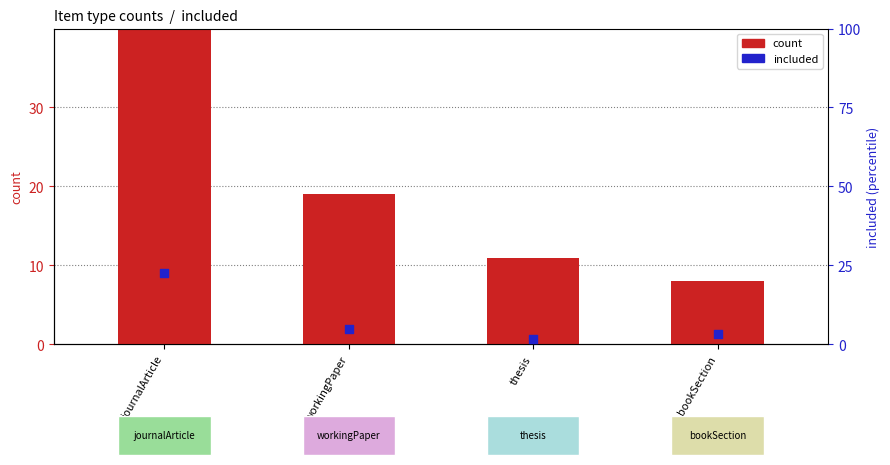

At how many categories does at least one series exceed 15?

2